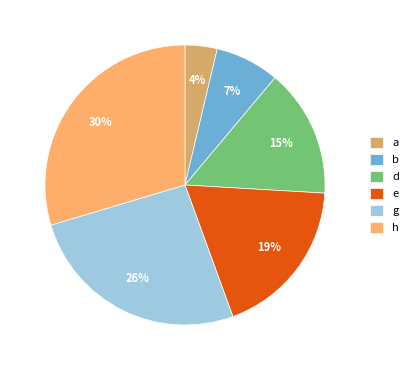

Which slice is the largest?

h